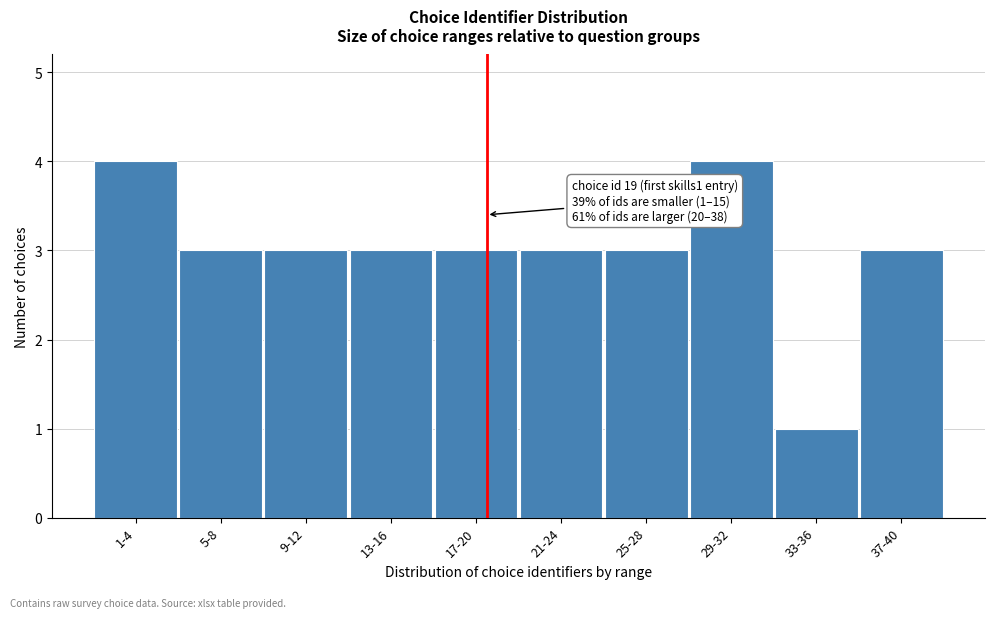

Reading right to left, what are all the values shown in this chart?

3	1	4	3	3	3	3	3	3	4